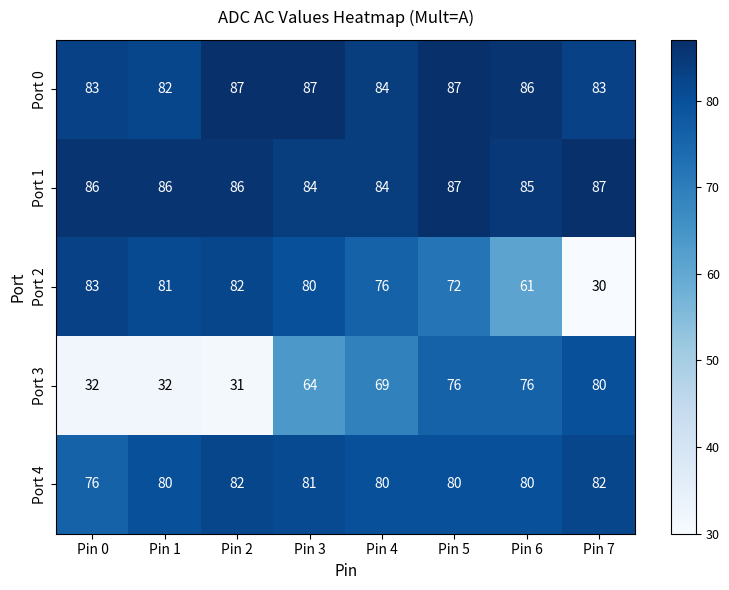

What is the average value of the Port 4 series?

80